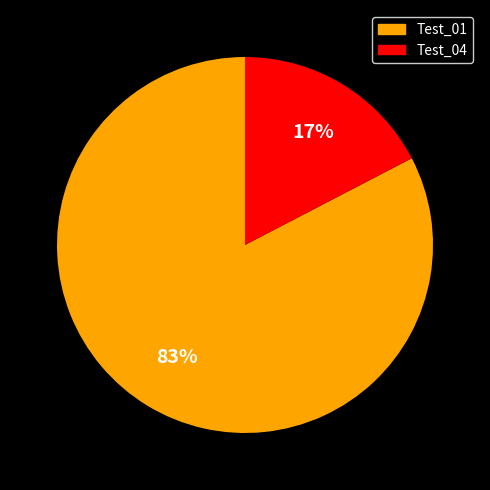

To the nearest percent, what is the average slice percentage?

50%